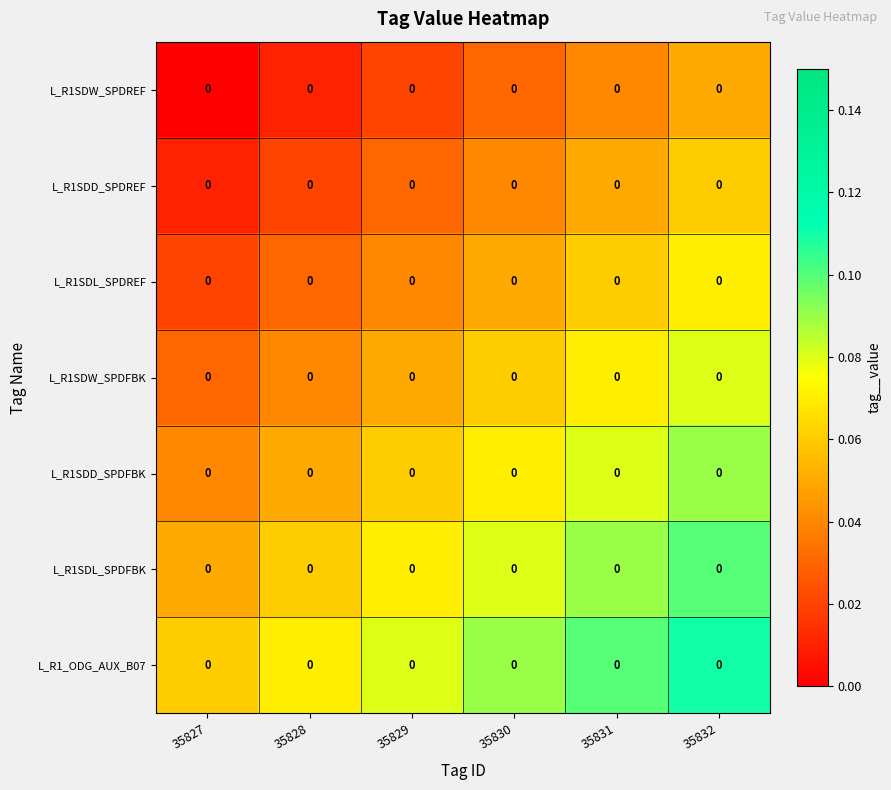

What is the total value across all series at 35830?

0.4